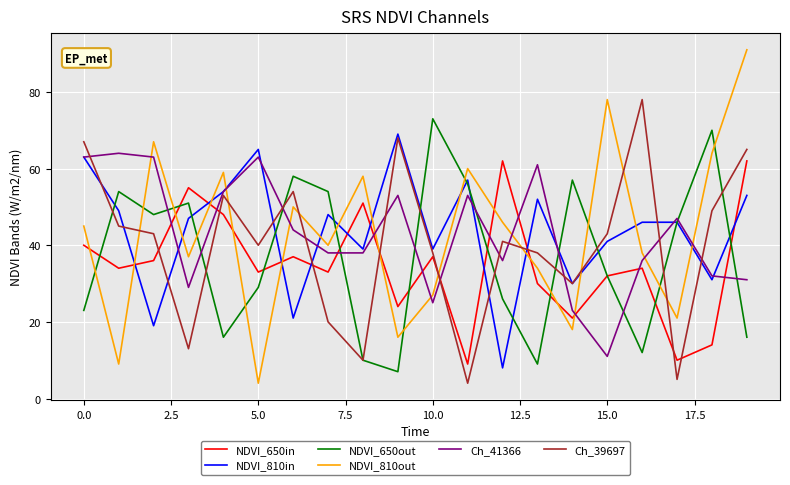

Which series has the largest range (max minus min)?

NDVI_810out